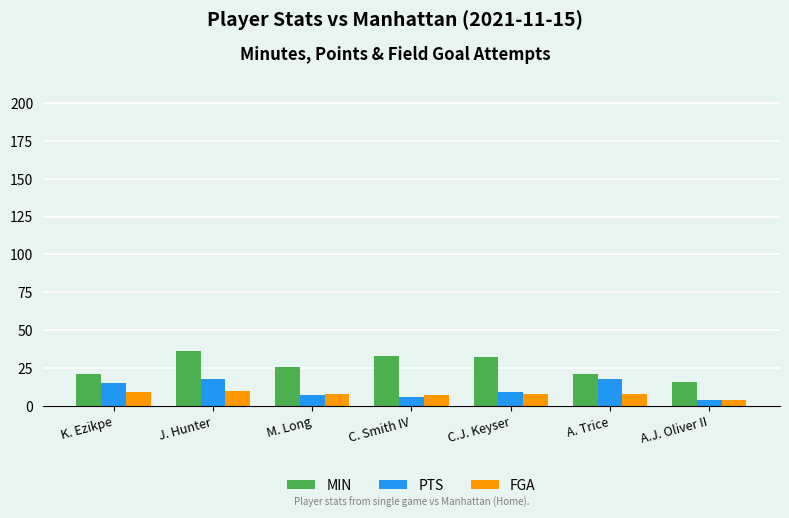

How many groups of bars are there?

7